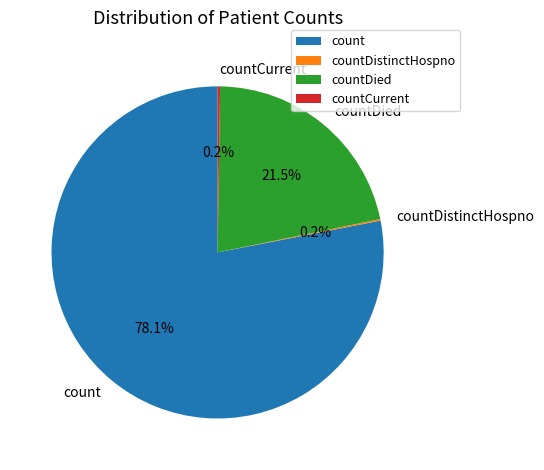

To the nearest percent, what portion does count represent?

78%